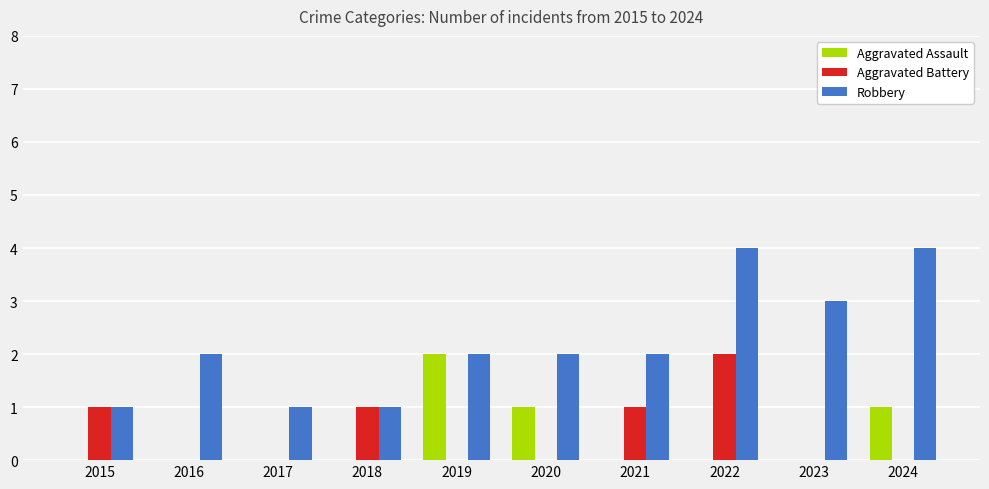

What is the total value across all series at 2021?

3